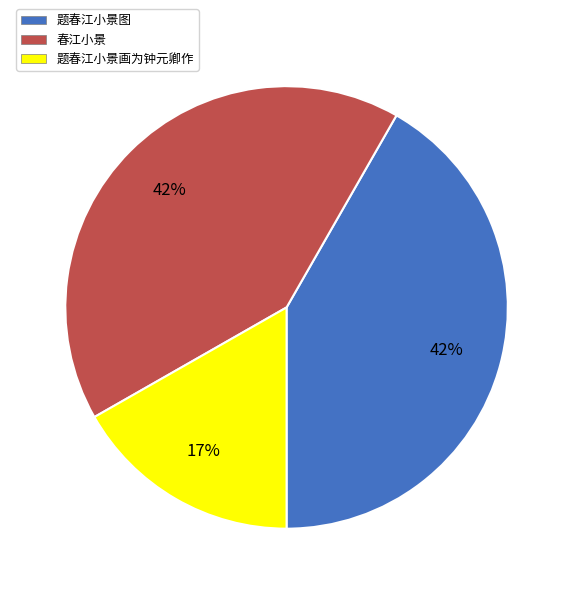

Which category has the smallest portion of the pie?

题春江小景画为钟元卿作